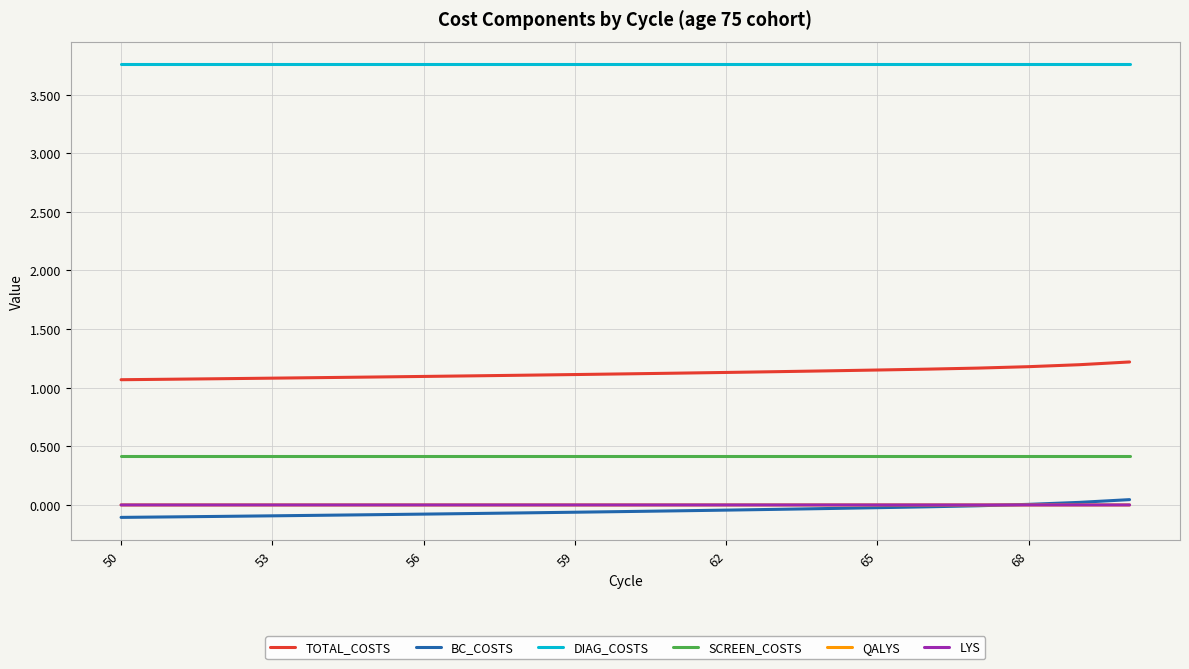

What is the maximum value shown in the chart?

3.8